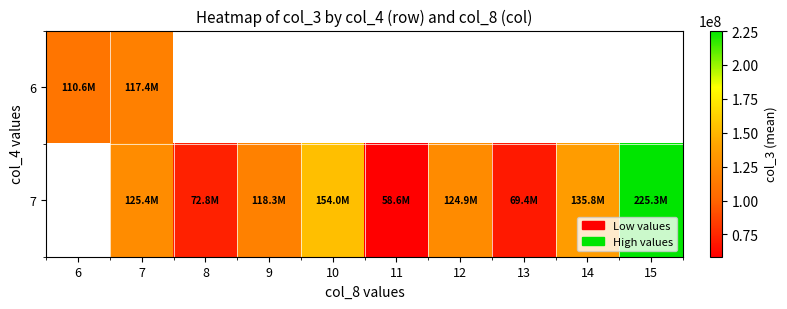

Count the 7 values in the range 58617248 to 135811712.

7